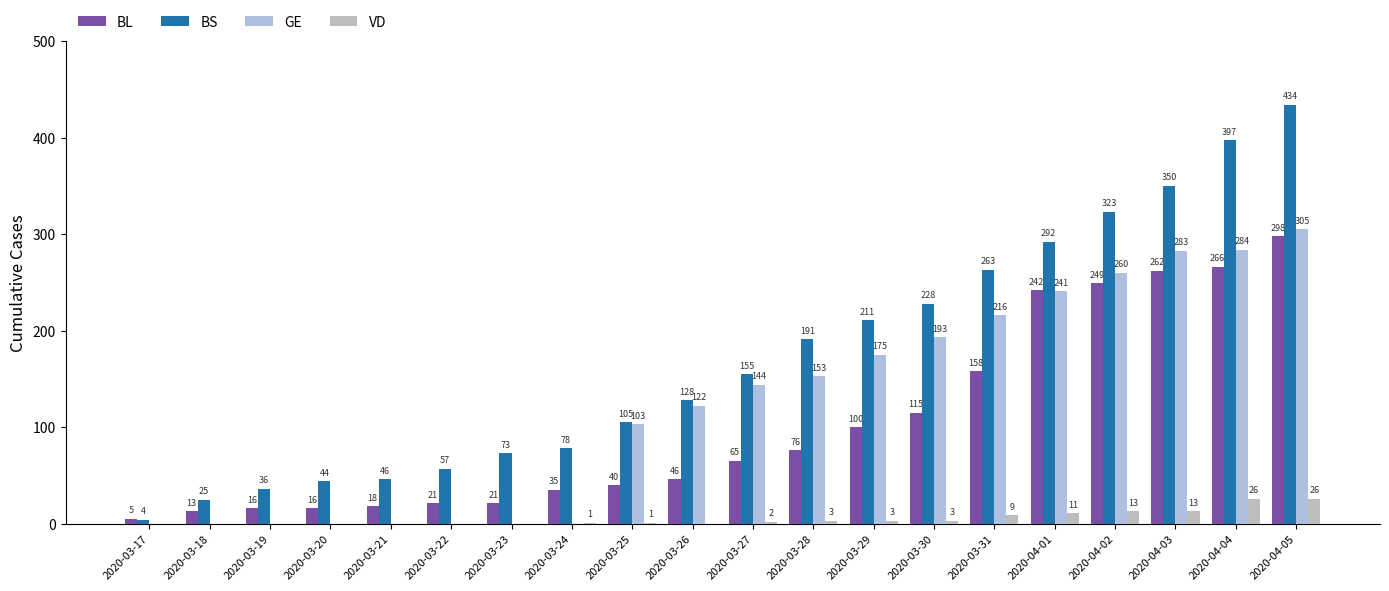

How many series are shown in this chart?

4